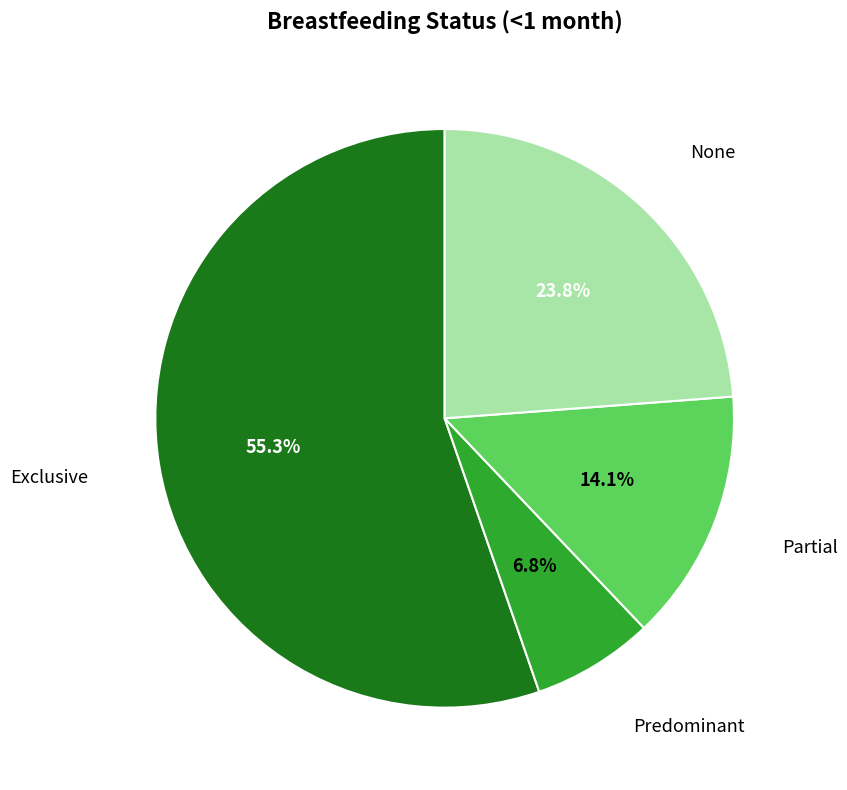

Does any single category account for the majority?

Yes